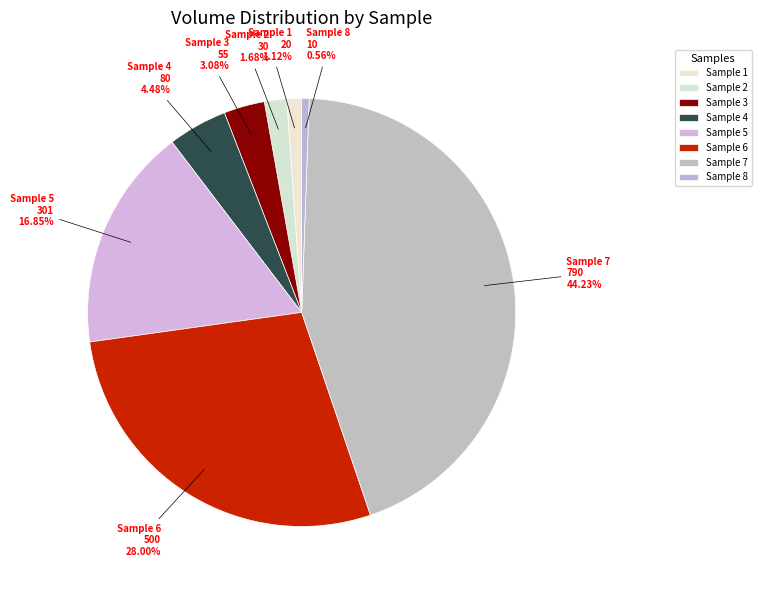

Rank the categories by value from lowest to highest.

Sample 8, Sample 1, Sample 2, Sample 3, Sample 4, Sample 5, Sample 6, Sample 7